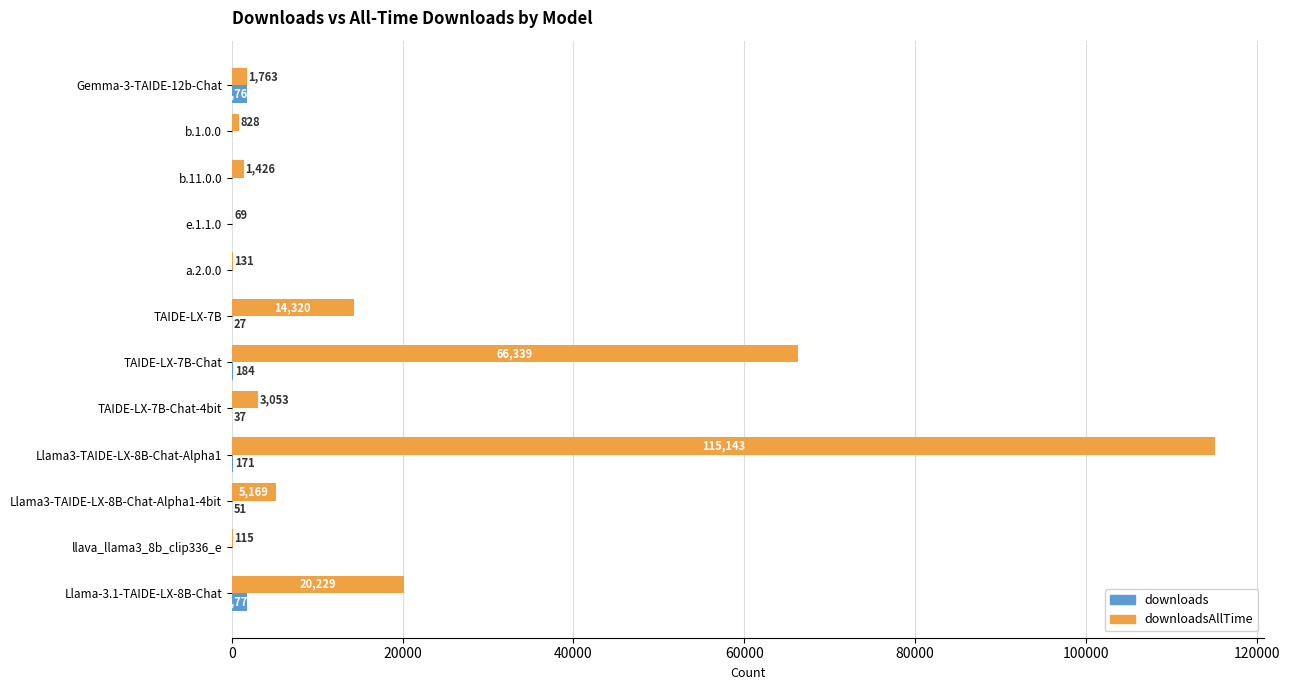

At which category is the sum across all series the highest?

Llama3-TAIDE-LX-8B-Chat-Alpha1